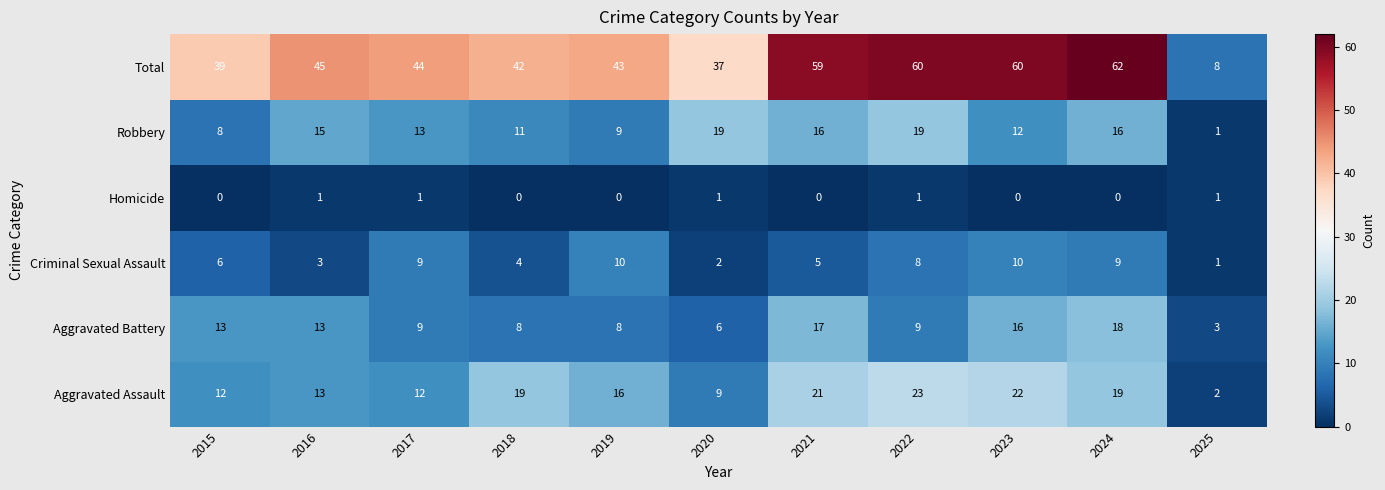

At 2019, list the series in order from smallest to largest.

Homicide, Aggravated Battery, Robbery, Criminal Sexual Assault, Aggravated Assault, Total